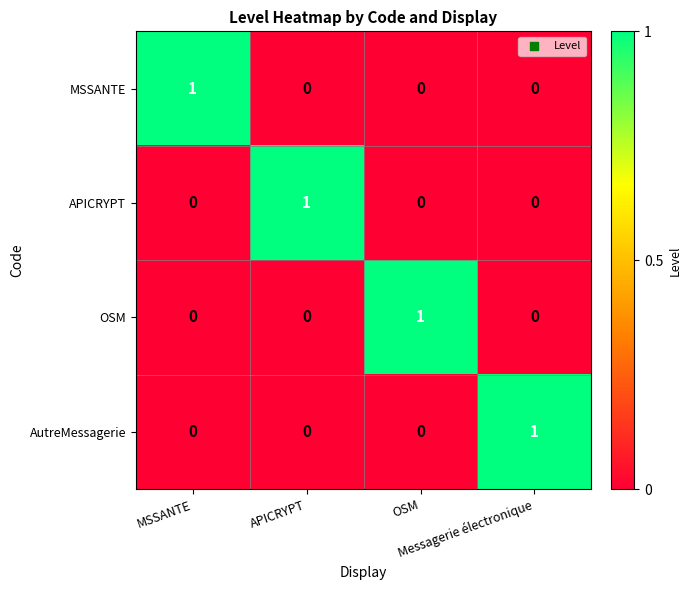

At how many categories does at least one series exceed 0?

4